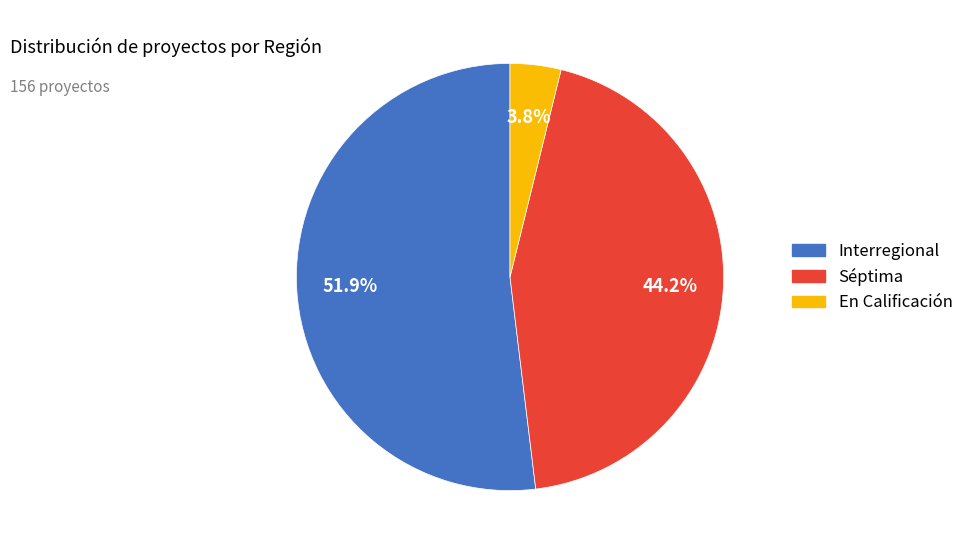

Approximately how many times larger is the value at Interregional compared to Séptima?

1.2